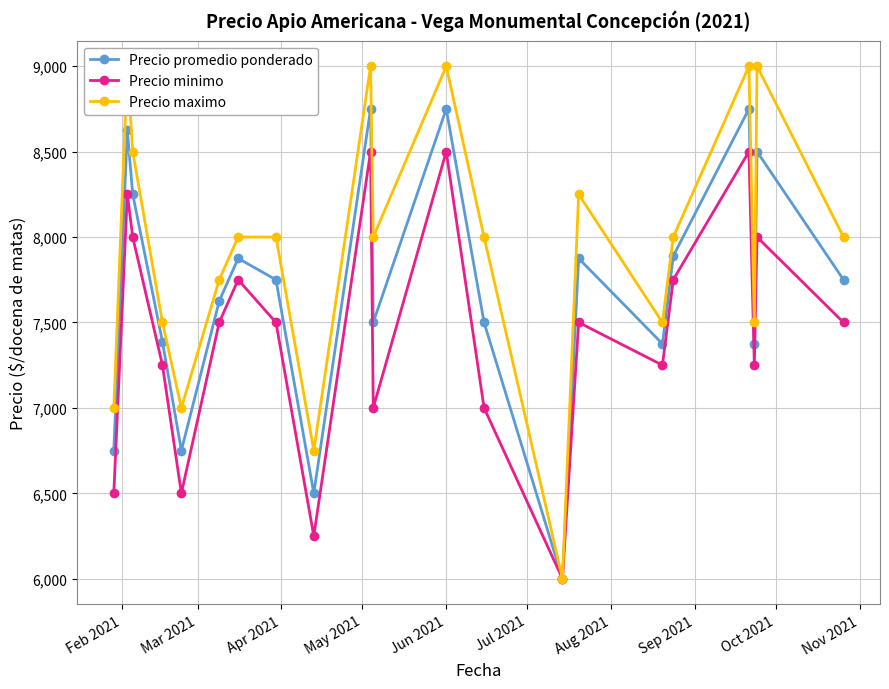

How many data points in Precio maximo are less than 8000?

8